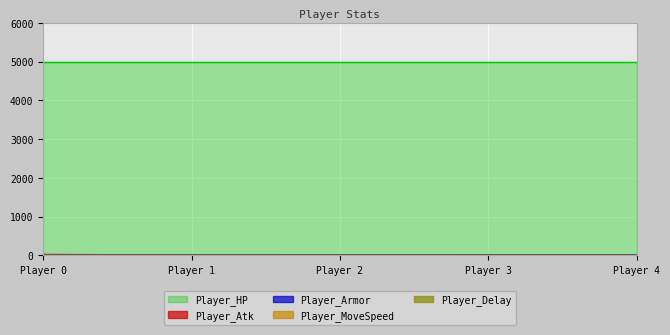

What is the greatest value displayed?

5000